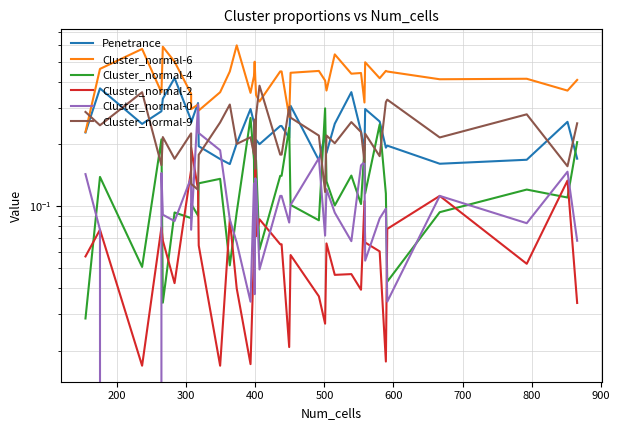

True or false: Cluster_normal-6 and Cluster_normal-0 intersect in this chart.

False